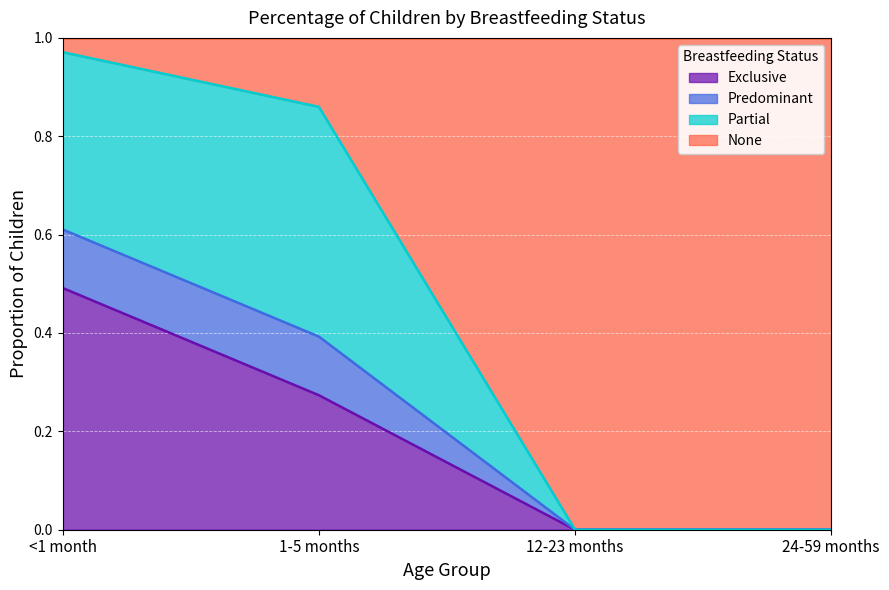

Which category has the lowest value in the Exclusive series?

12-23 months